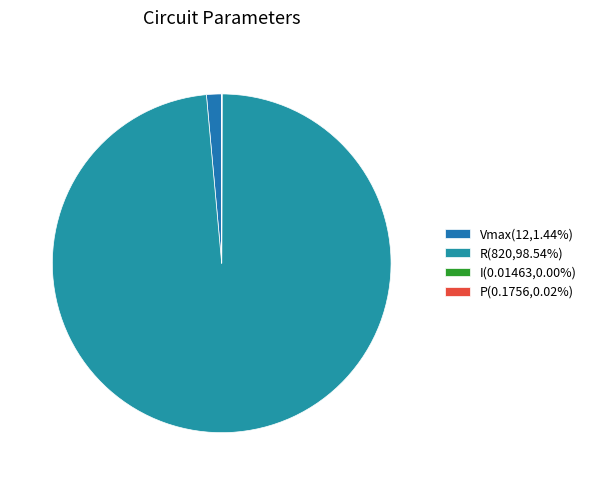

Does any single category account for the majority?

Yes